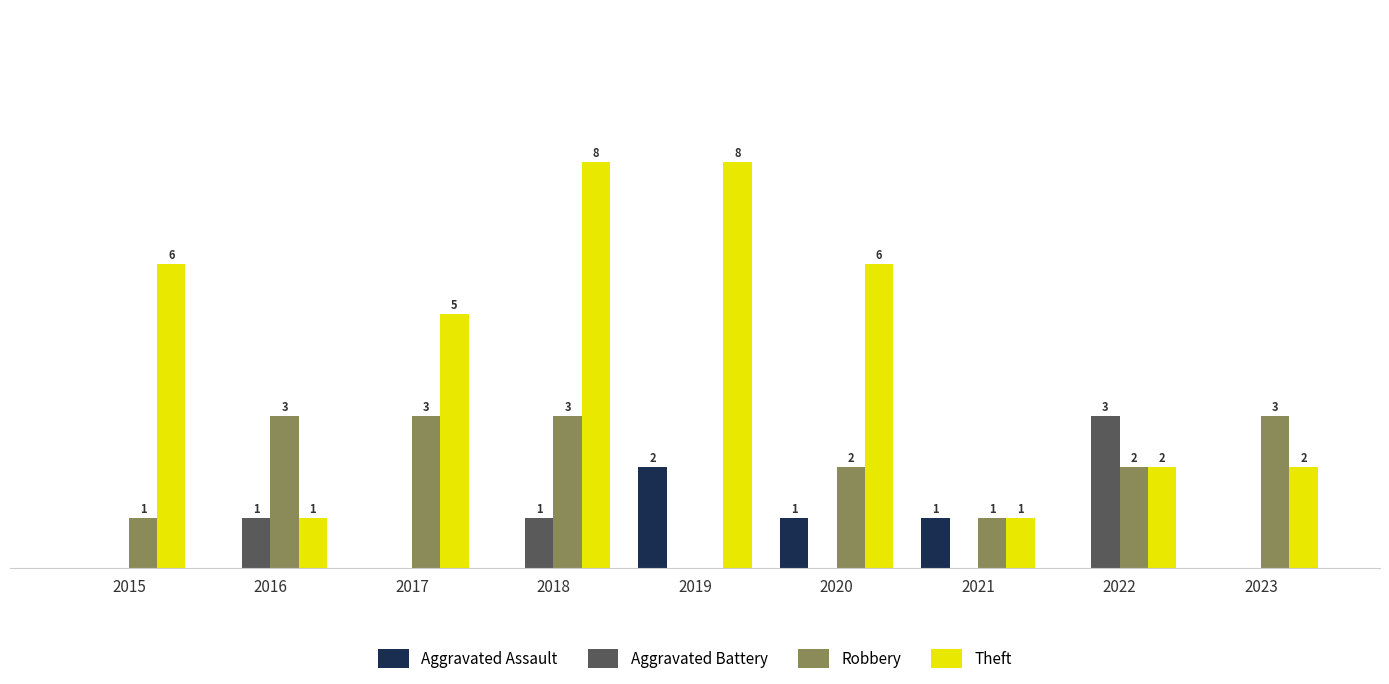

Is the value of Robbery at 2019 greater than the value of Aggravated Assault at 2020?

No